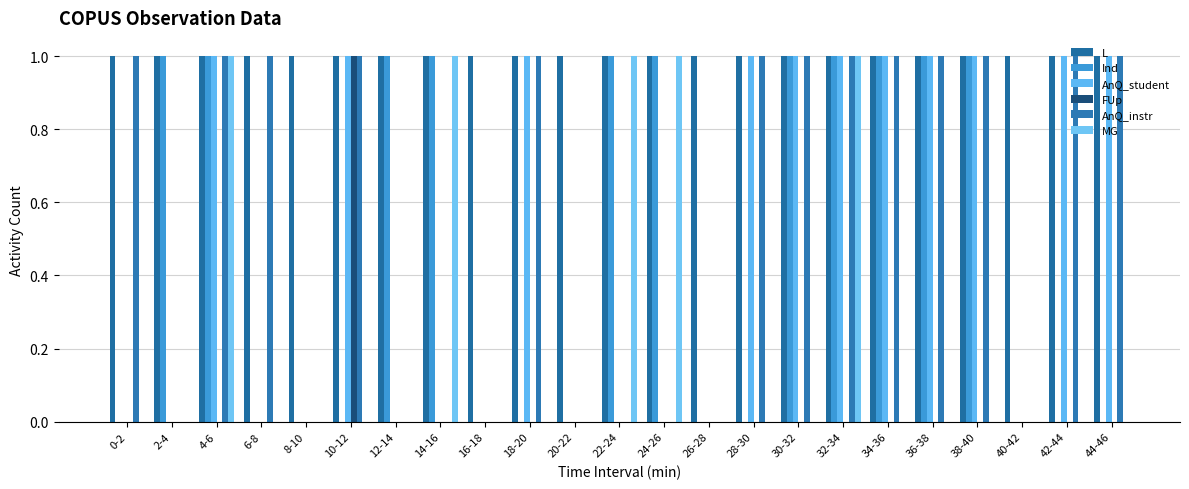

Which category has the highest value in the FUp series?

10-12